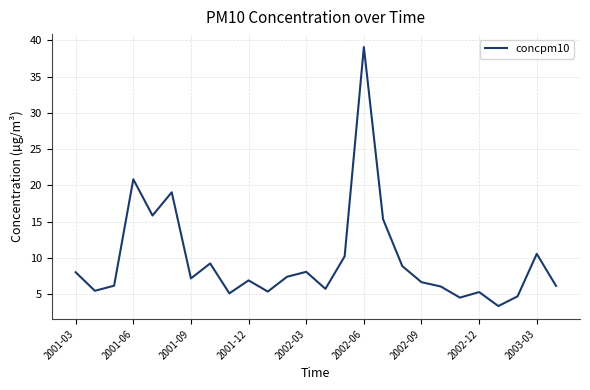

What is the maximum value shown in the chart?

39.1